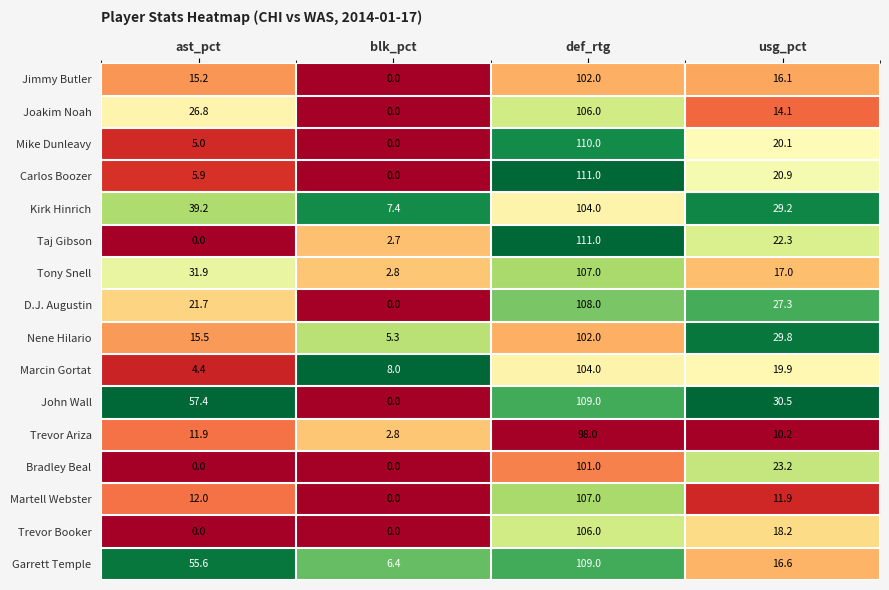

What is the average value of the Joakim Noah series?

36.7